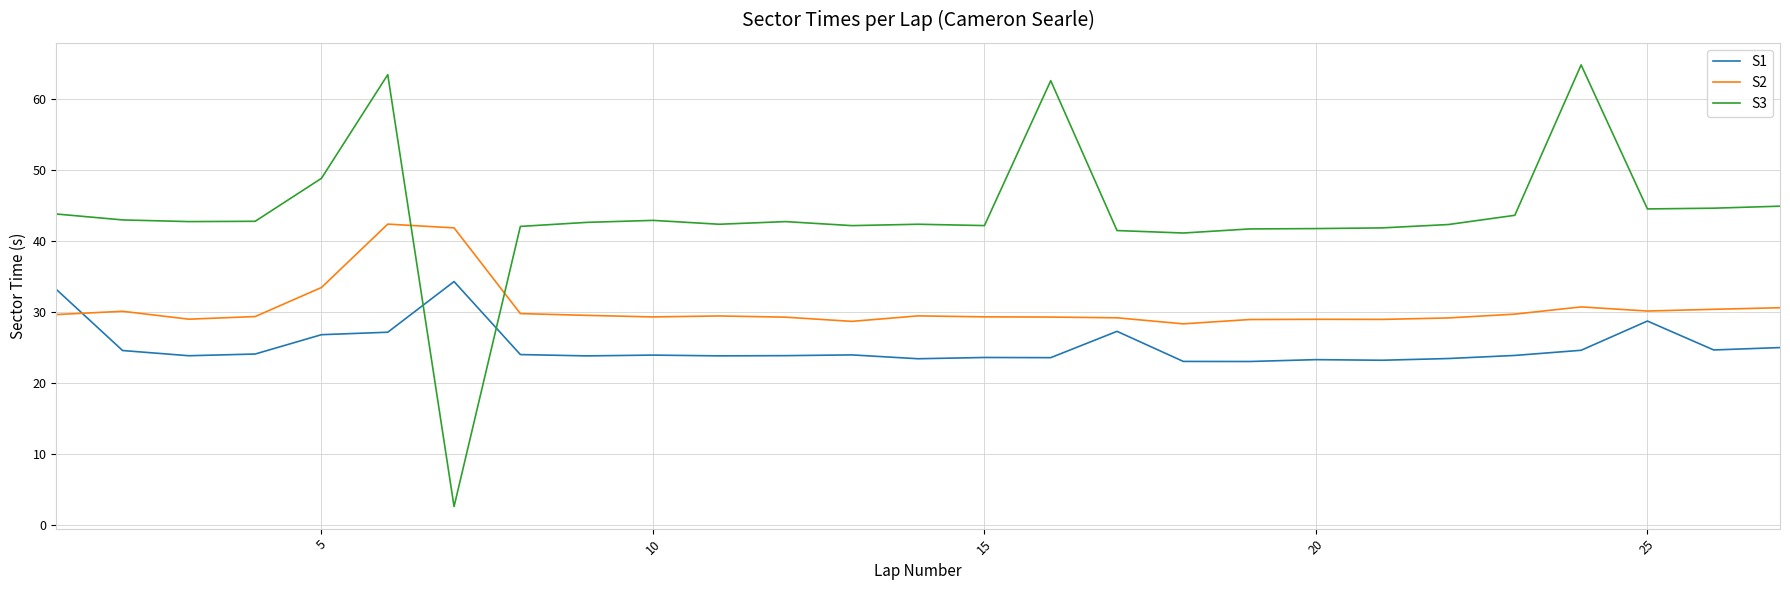

In S1, how many points are higher than both neighbors (excluding endpoints)?

7